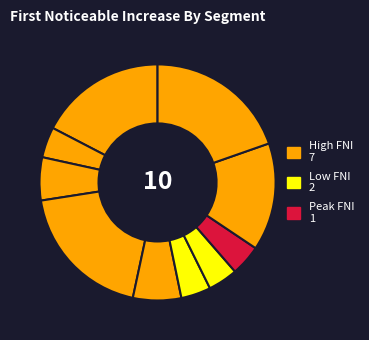

Count the number of slices in the pie.

10